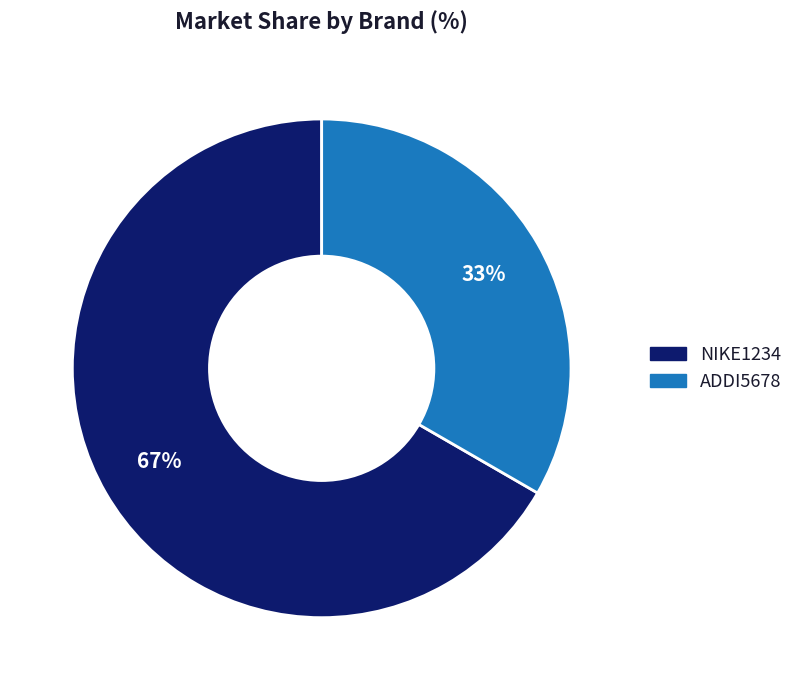

Which category accounts for the majority?

NIKE1234